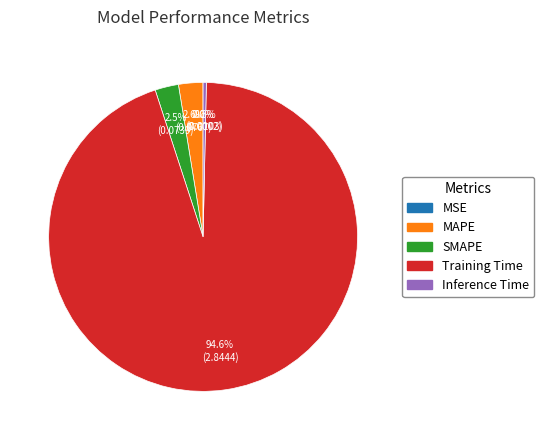

What percentage do SMAPE and Training Time together represent?

97.1%